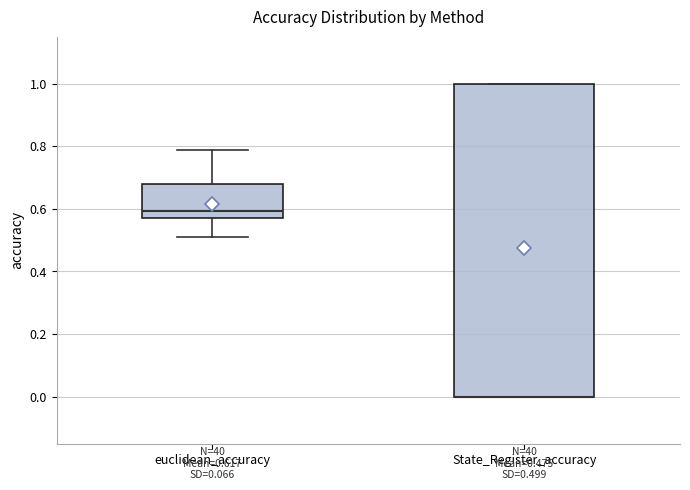

Comparing the boxes themselves (not the whiskers), which one is the tallest?

State_Register_accuracy